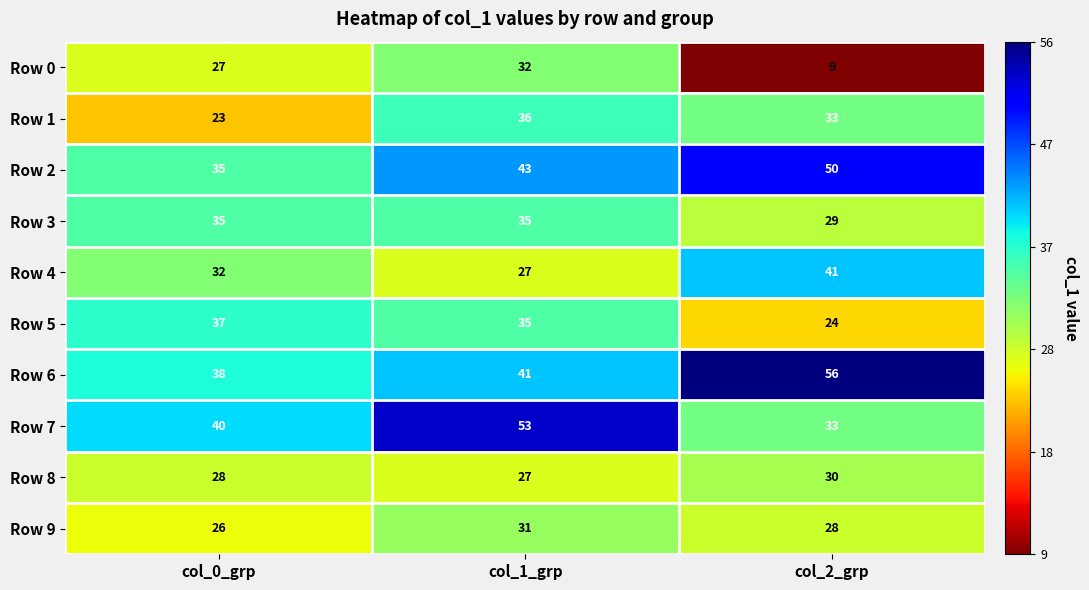

What value does the Row 9 series have at col_0_grp?

26